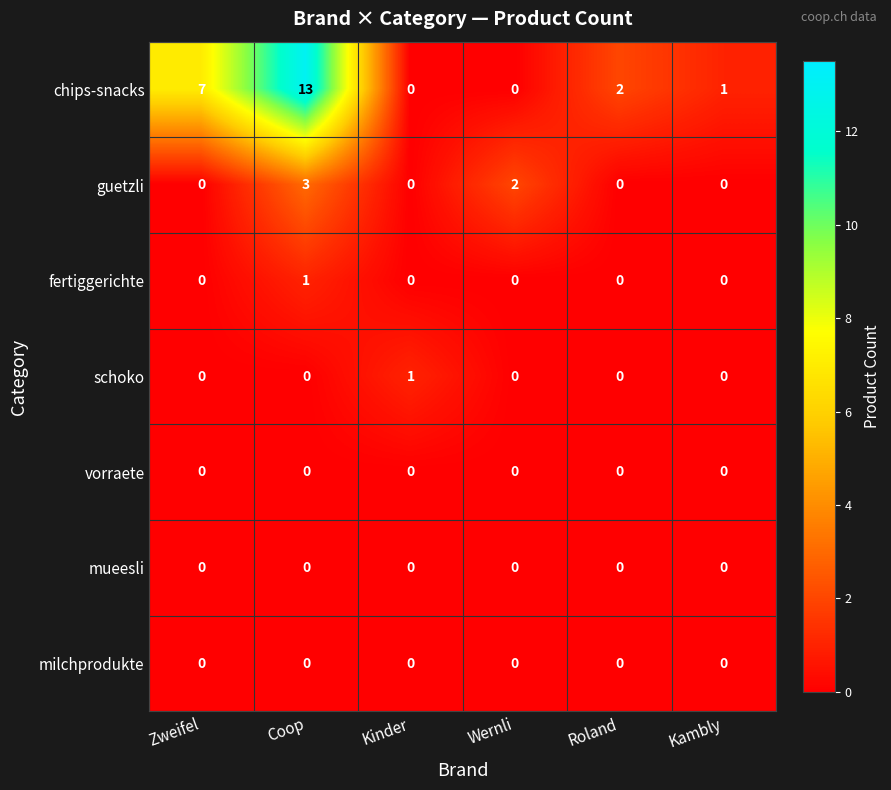

Between Wernli and Kambly, which series saw the biggest shift?

guetzli